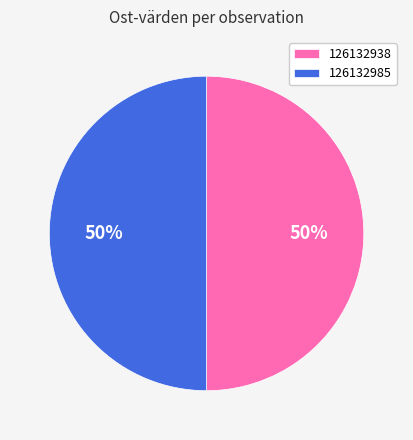

Do 126132938 and 126132985 together represent more than half of the pie?

Yes